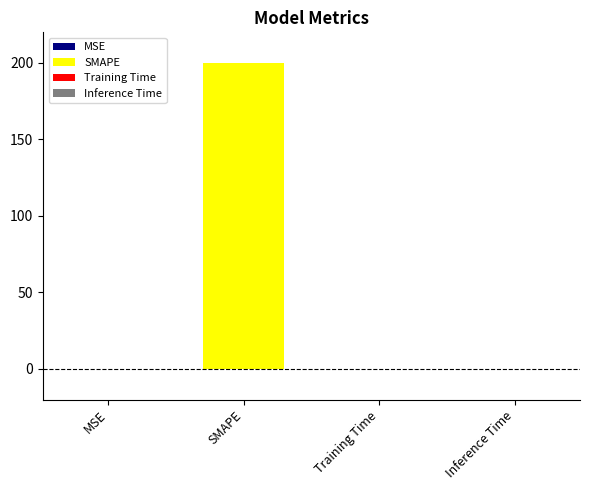

The chart shows a value of 0.0 at Training Time. True or false?

False